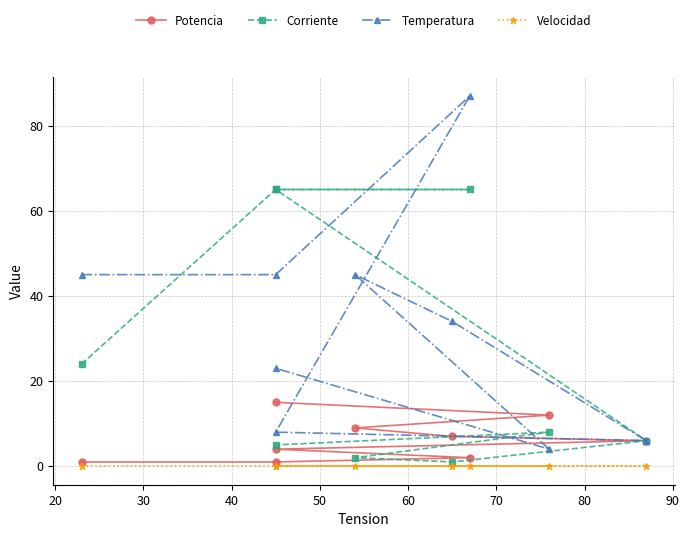

After their last crossing, which series has the higher values: Temperatura or Corriente?

Temperatura